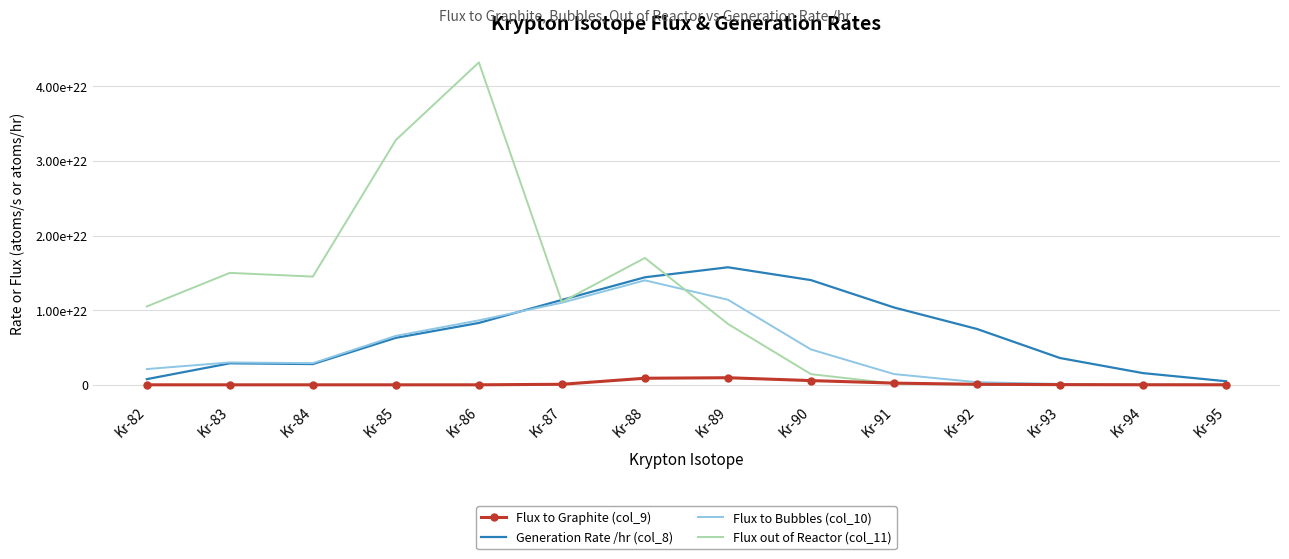

At which label is Flux to Graphite (col_9) closest to 474583500000000016384?

Kr-90